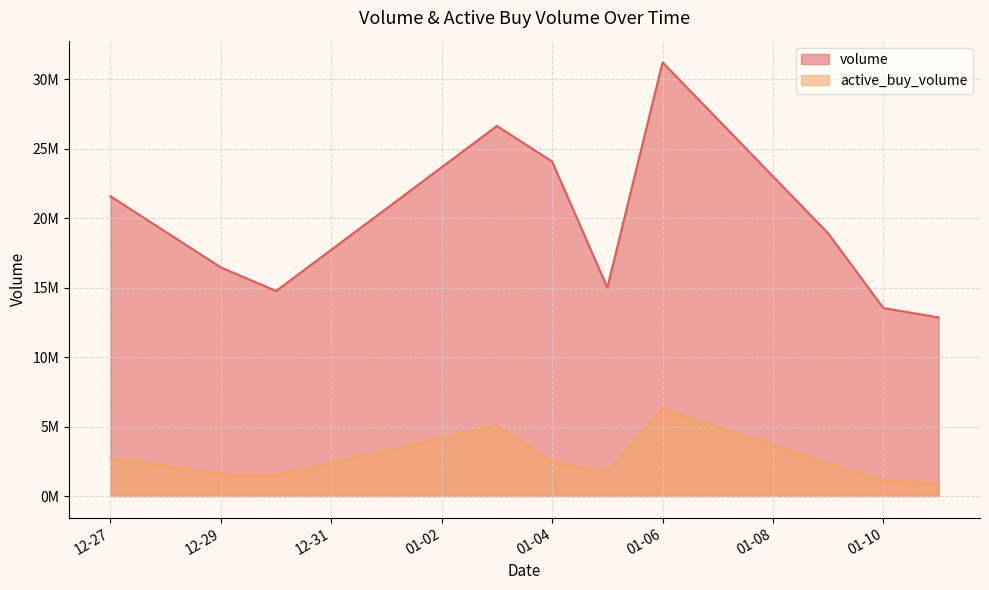

Reading left to right, what are all the values shown in this chart?

volume: 21590090	16465049	14767543	26653651	24090141	15015574	31234139	18918600	13537200	12865400
active_buy_volume: 2752177	1589255	1504100	5089000	2451500	1761300	6261600	2370702	1122900	904400